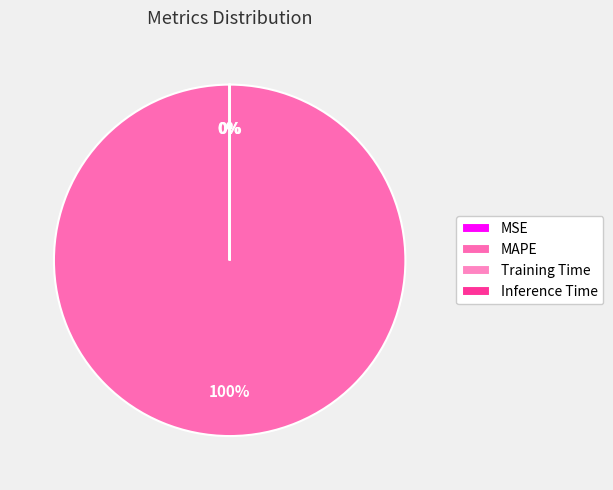

Do MAPE and SMAPE together represent more than half of the pie?

Yes